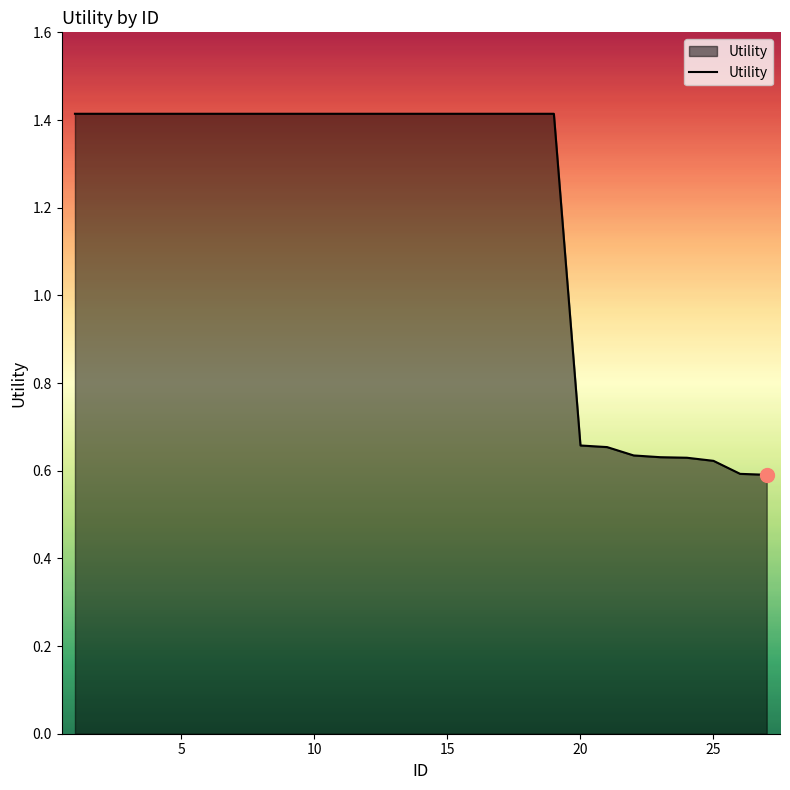

What is the maximum value shown in the chart?

1.4